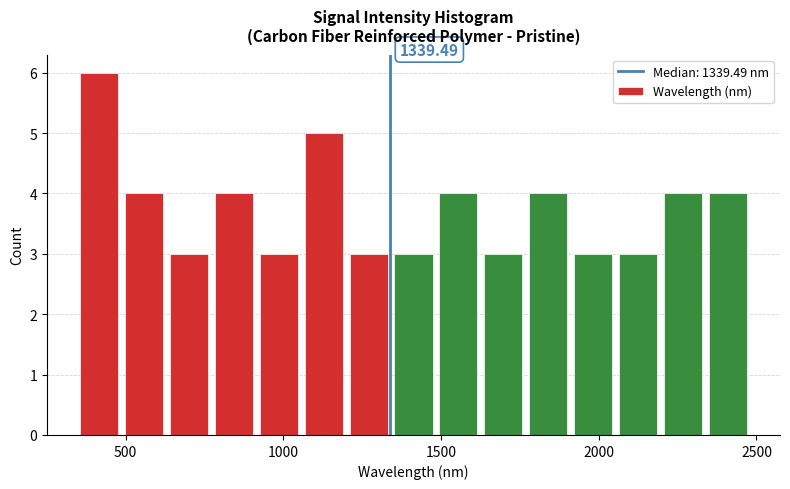

Around what value on the x-axis is the tallest bar? Give the approximate position of its centre, as read against the axis.

400